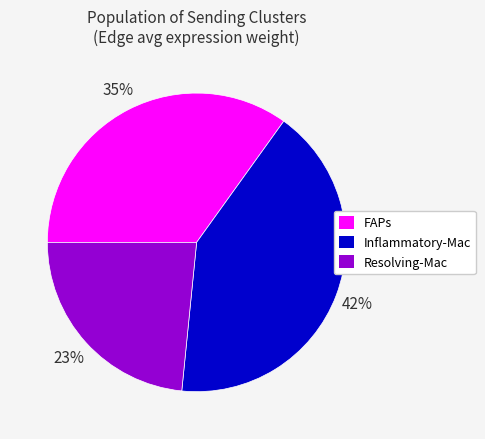

What is the largest slice in the pie chart?

Inflammatory-Mac